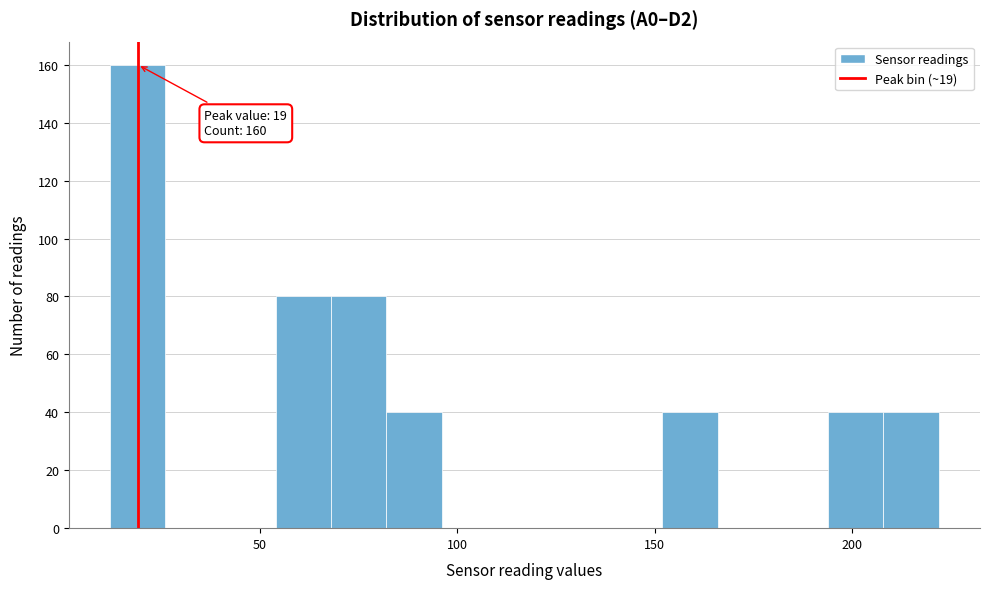

Around what value on the x-axis is the tallest bar? Give the approximate position of its centre, as read against the axis.

20